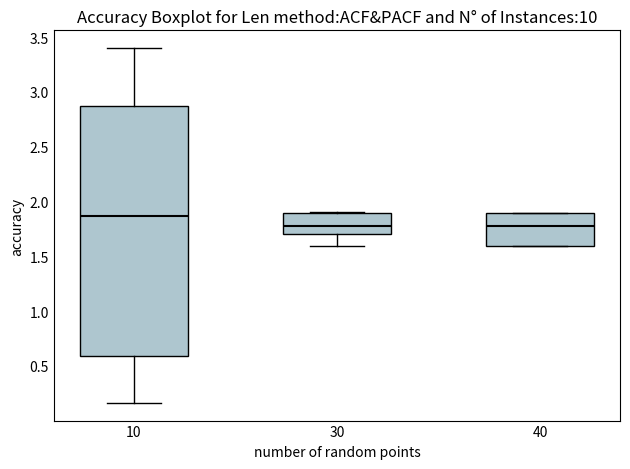

Comparing the boxes themselves (not the whiskers), which one is the tallest?

10